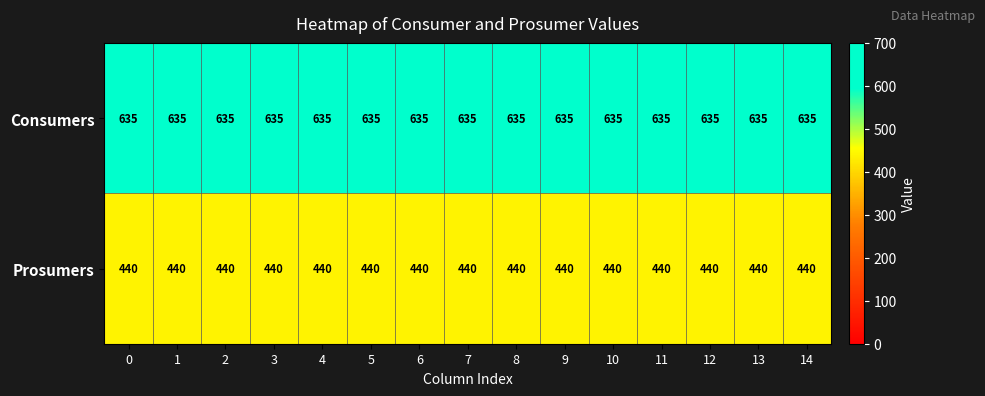

What is the spread (max minus min) of values at 10?

195